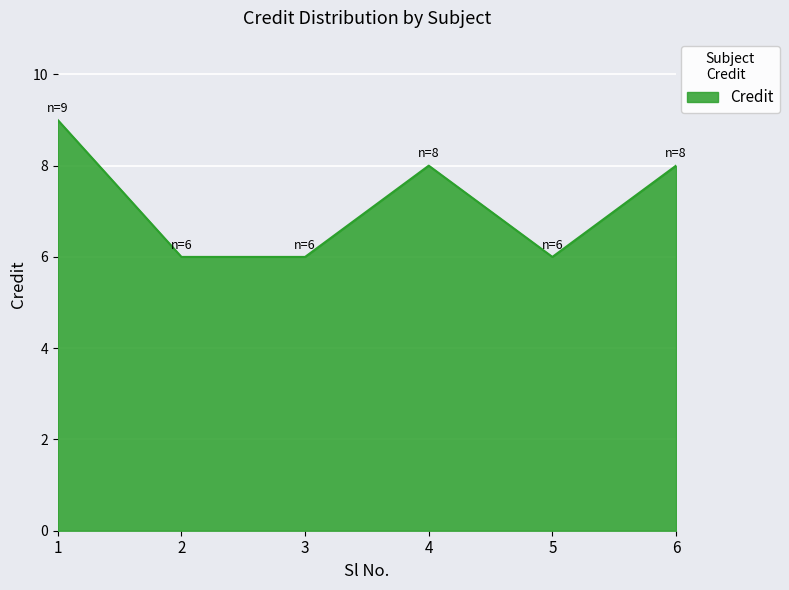

What is the sum of all values?

43